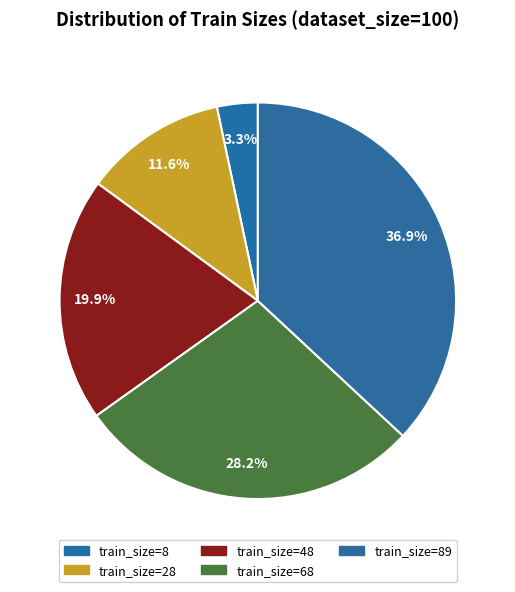

Is there a majority slice in this chart?

No